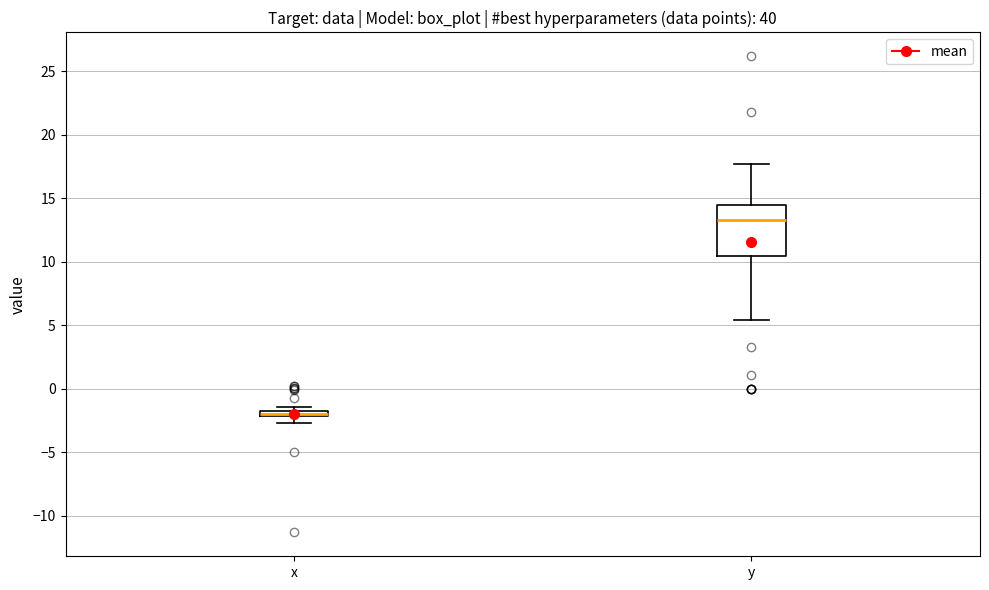

Comparing the boxes themselves (not the whiskers), which one is the tallest?

y